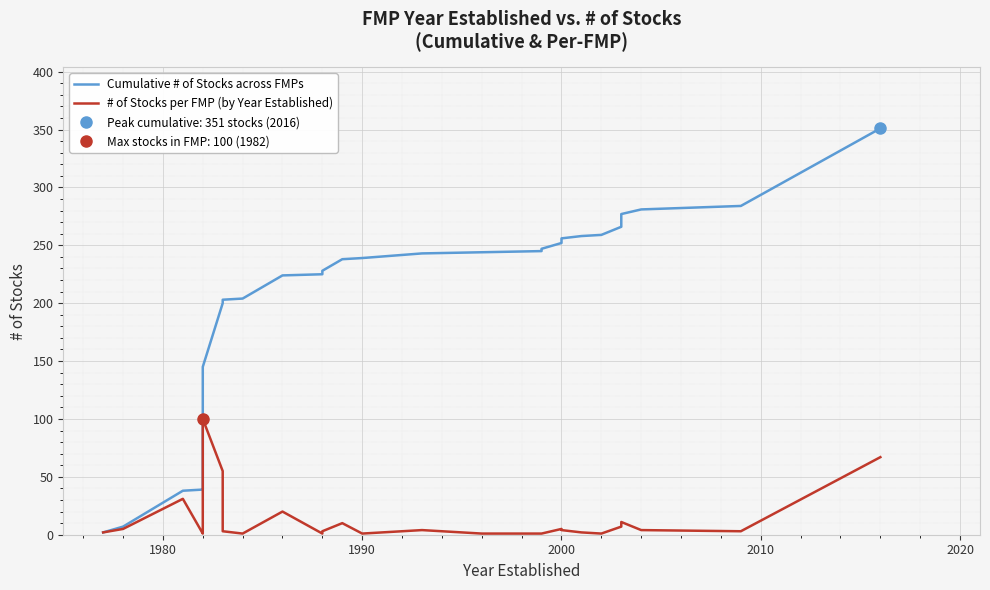

How many values in the # of Stocks per FMP (by Year Established) series exceed 3?

14